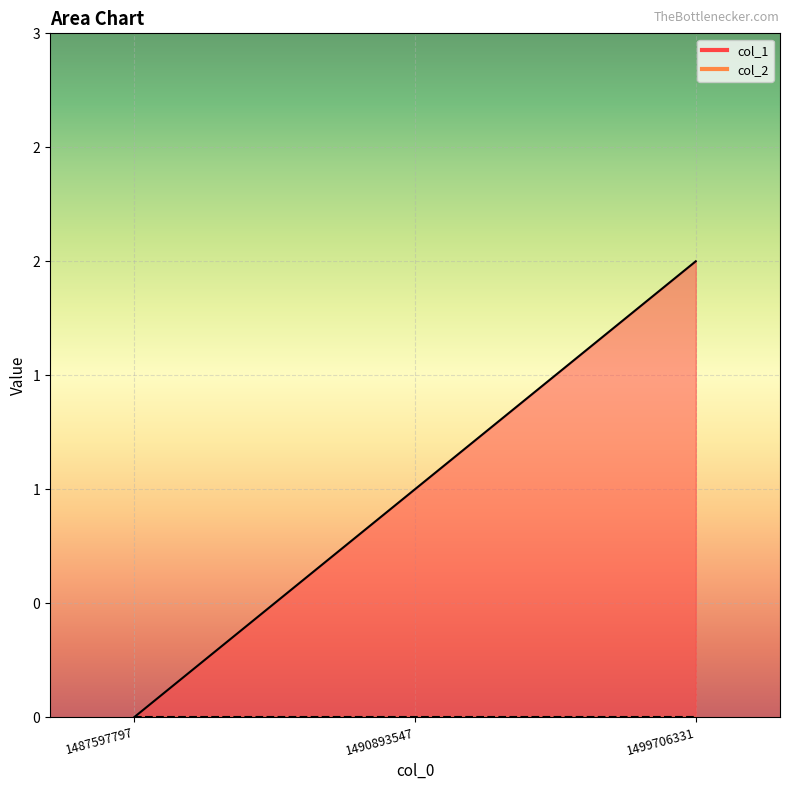

Reading right to left, transcribe all the data shown in this chart.

1499706331=2	1490893547=1	1487597797=0